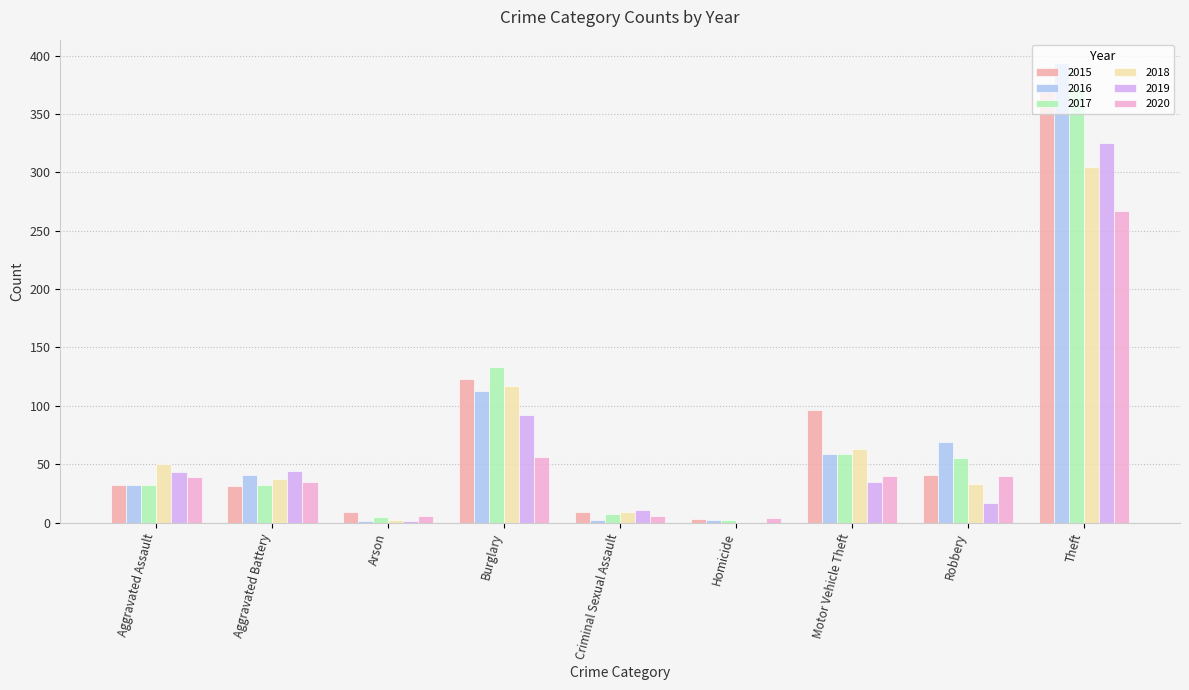

Which category has the highest value in the 2015 series?

Theft